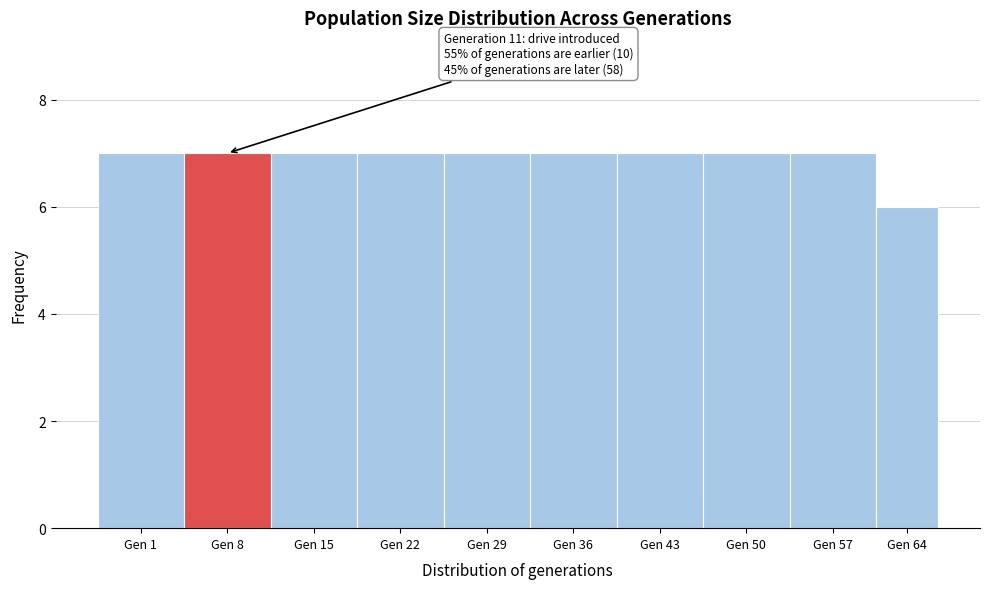

Reading left to right, list all the values displayed in this chart.

Gen 1=7	Gen 8=7	Gen 15=7	Gen 22=7	Gen 29=7	Gen 36=7	Gen 43=7	Gen 50=7	Gen 57=7	Gen 64=6